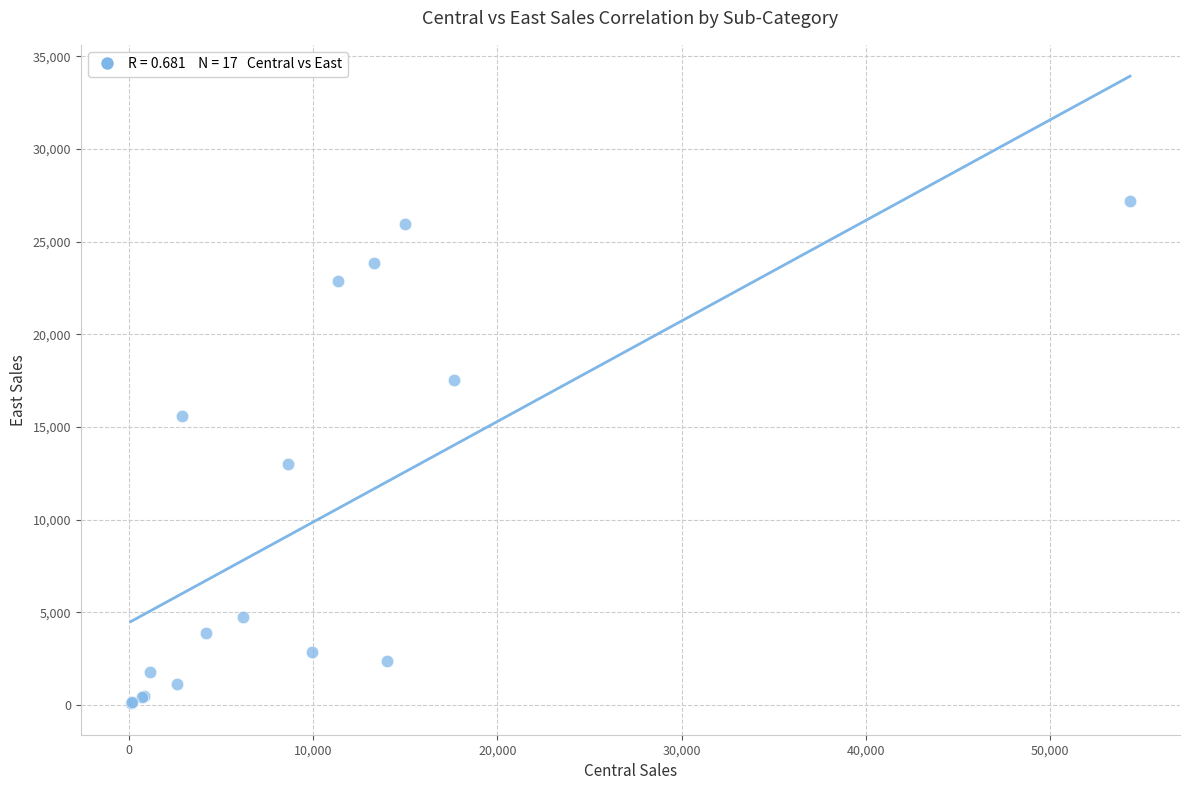

What Y value in the scatter plot is closest to 13649?

13003